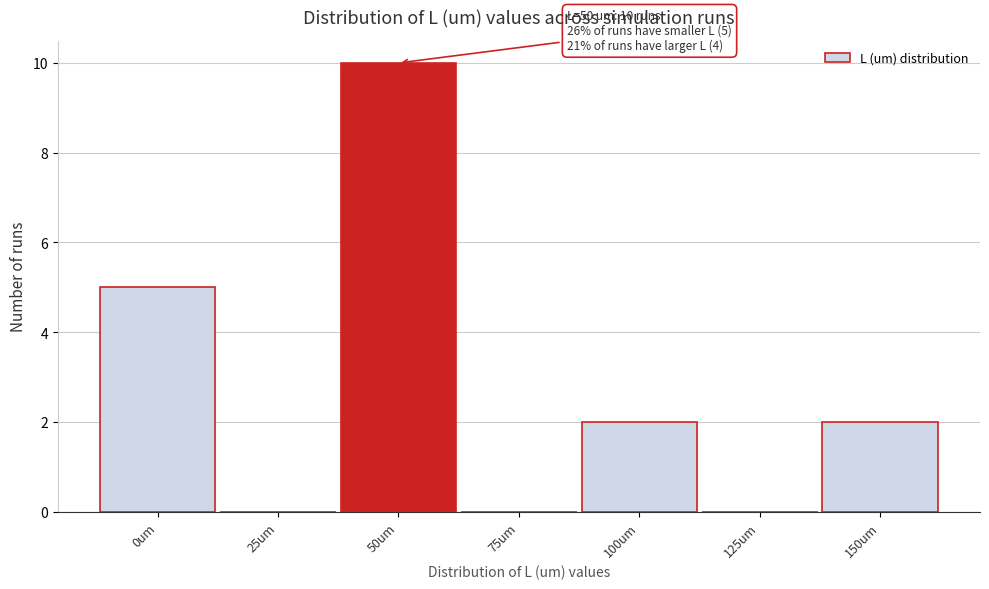

Reading right to left, transcribe all the data shown in this chart.

150um=2	125um=0	100um=2	75um=0	50um=10	25um=0	0um=5